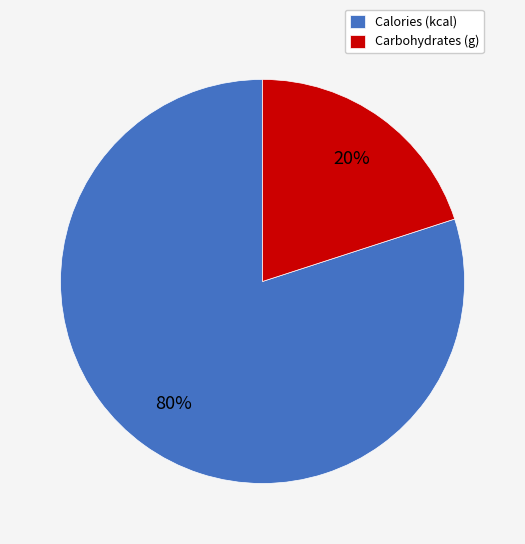

Is there any slice that represents more than half of the pie?

Yes